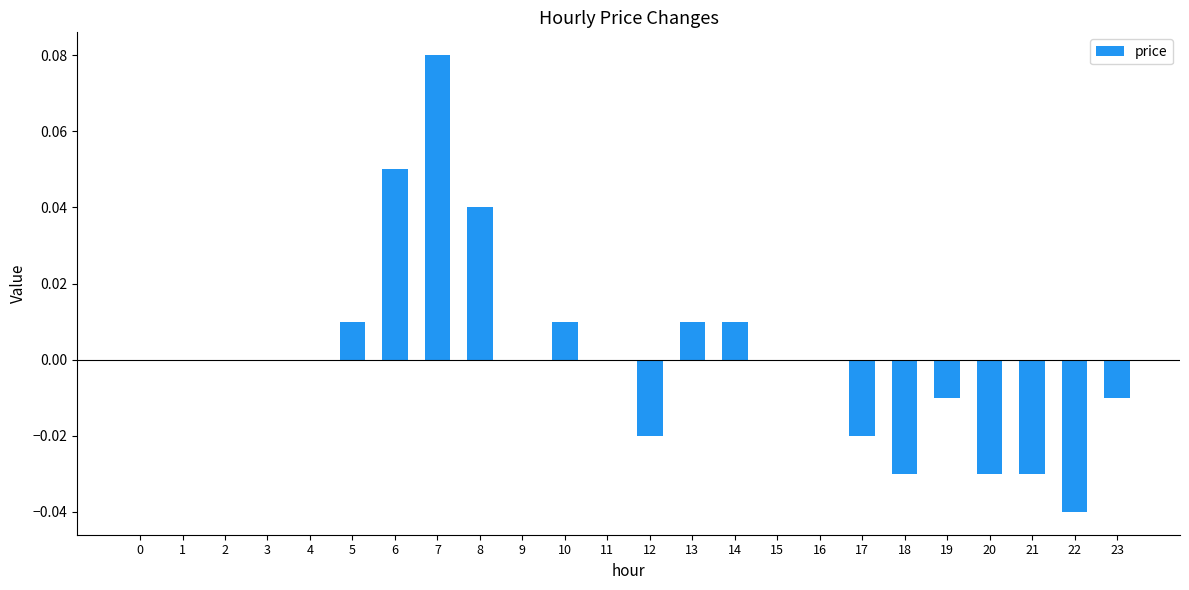

Are the bars horizontal?

No